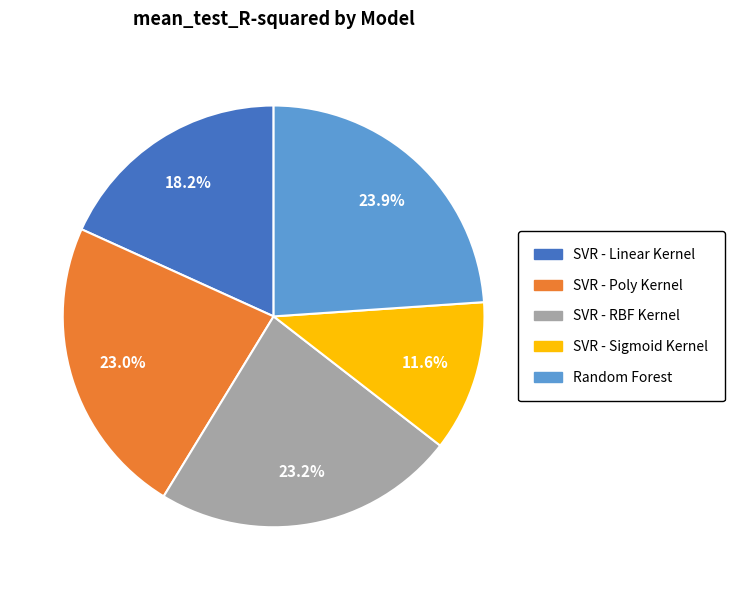

Does any single category account for the majority?

No